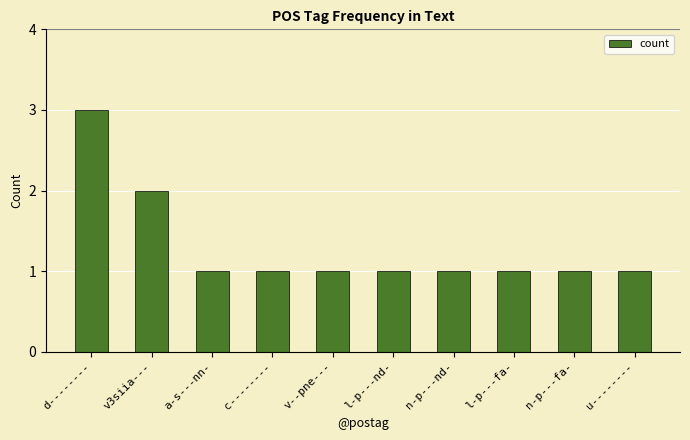

What is the maximum value shown in the chart?

3